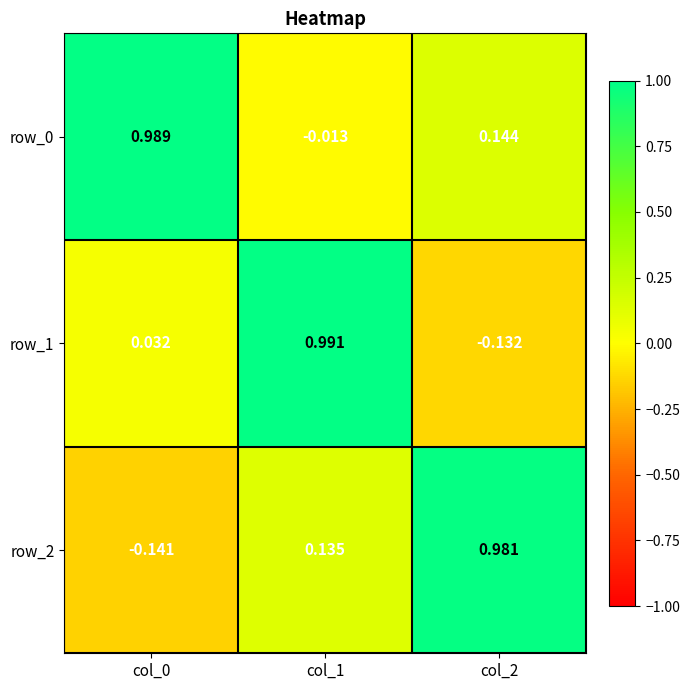

What is the sum of all row_0 values?

1.1